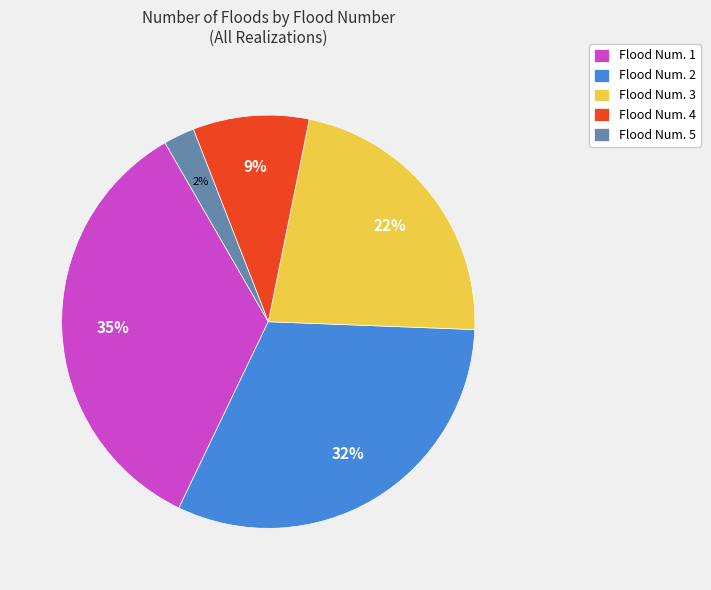

Is the sum of Flood Num. 2 and Flood Num. 5 greater than half?

No